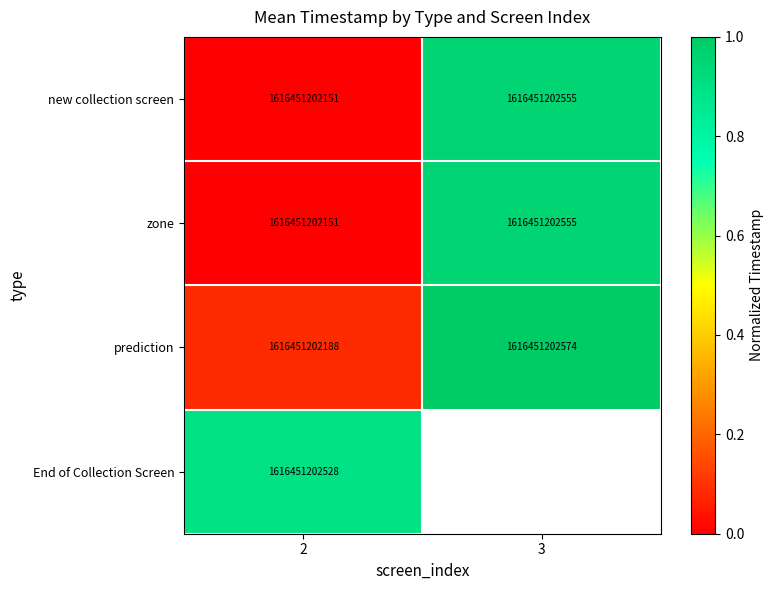

Between 3 and 2, which is larger?

3